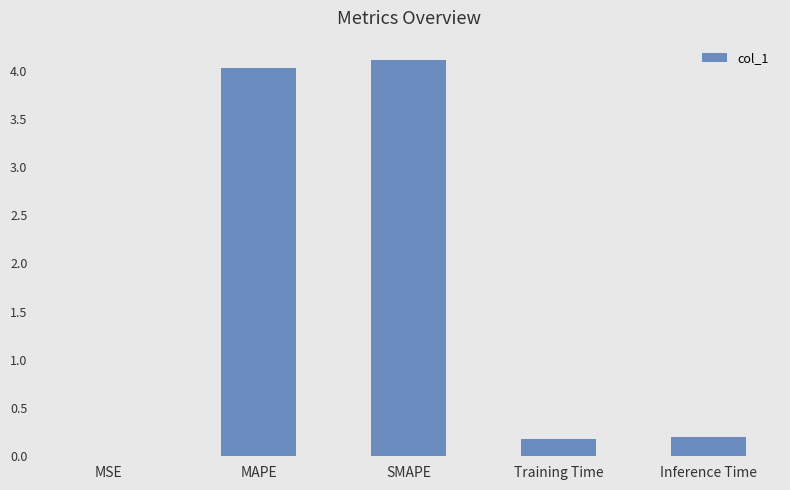

True or false: the data shows 6.2 at MAPE.

False